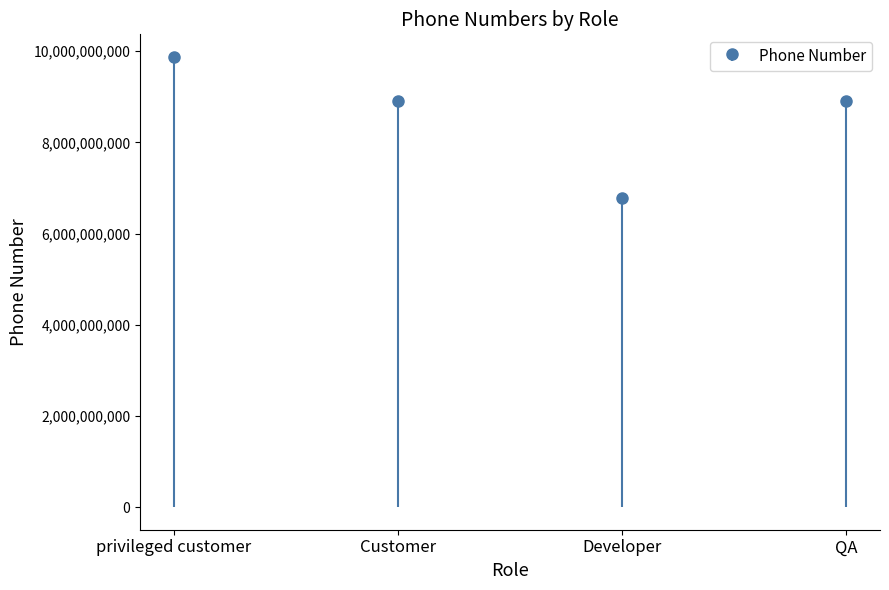

Reading right to left, transcribe all the data shown in this chart.

QA=8906754321	Developer=6789043217	Customer=8906543210	privileged customer=9876543210